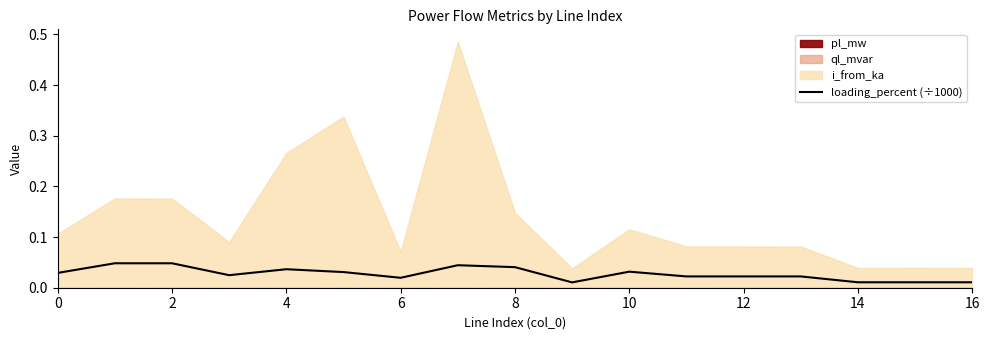

True or false: the data has more than 1 interior local peaks.

True